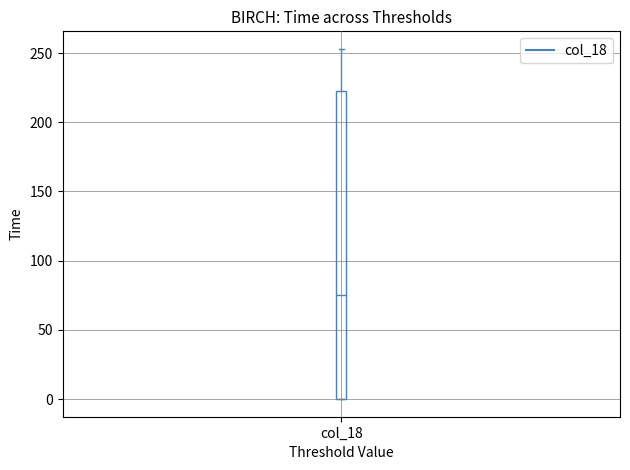

Where is the lower edge of the box for col_18 on the y-axis? The values are not printed on the chart, so give them approximately, as read against the axis.

0